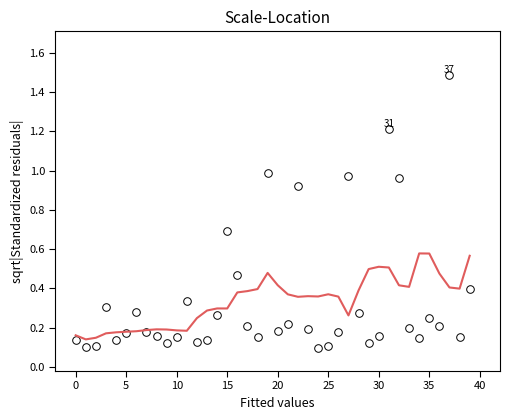

What is the range of Y values (max minus min)?

1.4